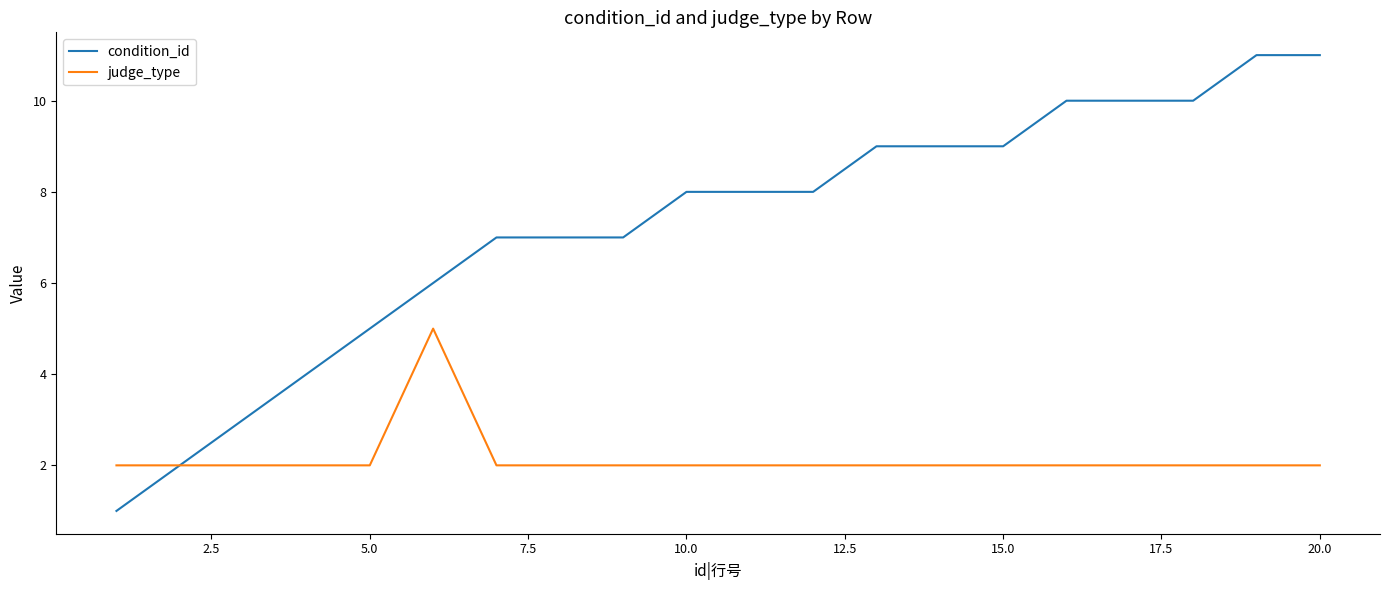

Count the number of categories in the chart.

20